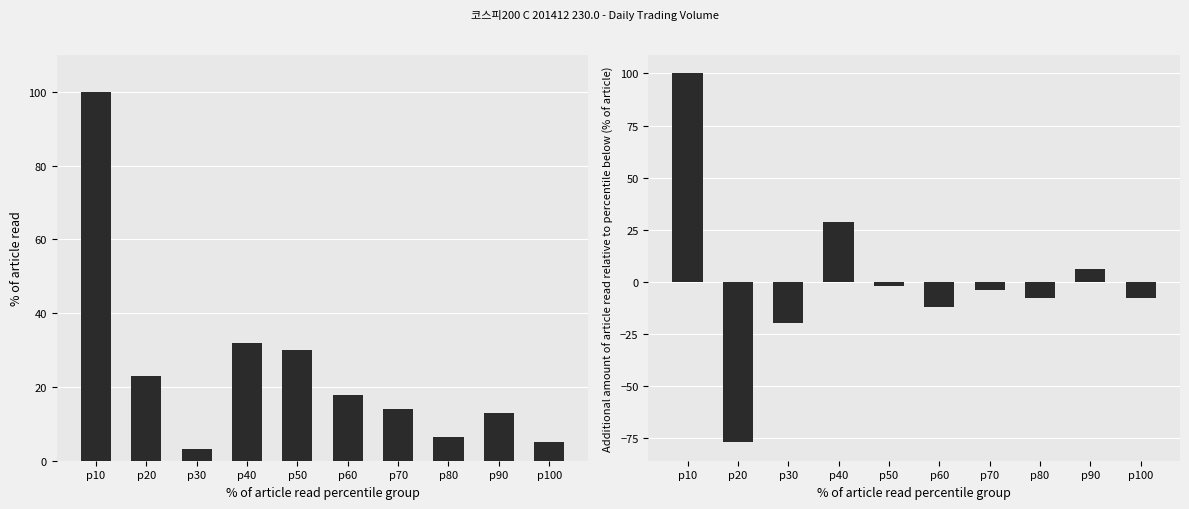

List the labels in order of ACC_TRDVOL_incremental value, largest first.

p10, p40, p90, p50, p70, p100, p80, p60, p30, p20